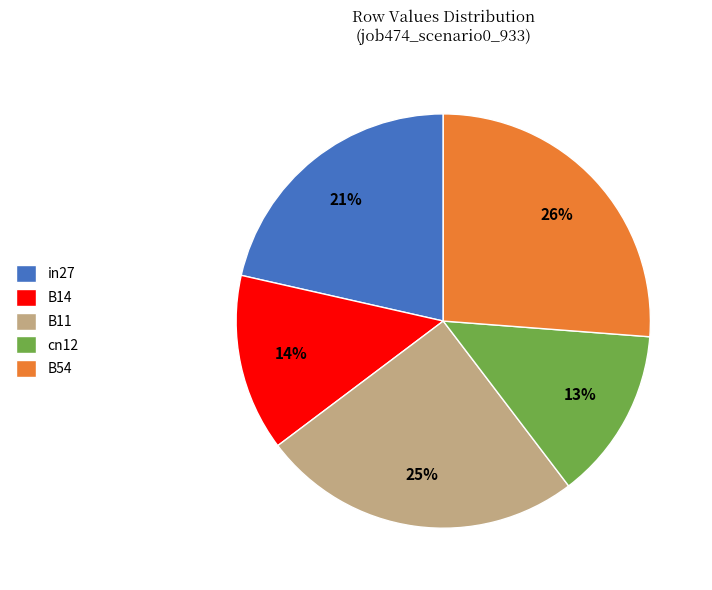

To the nearest percent, what is the average slice percentage?

20%